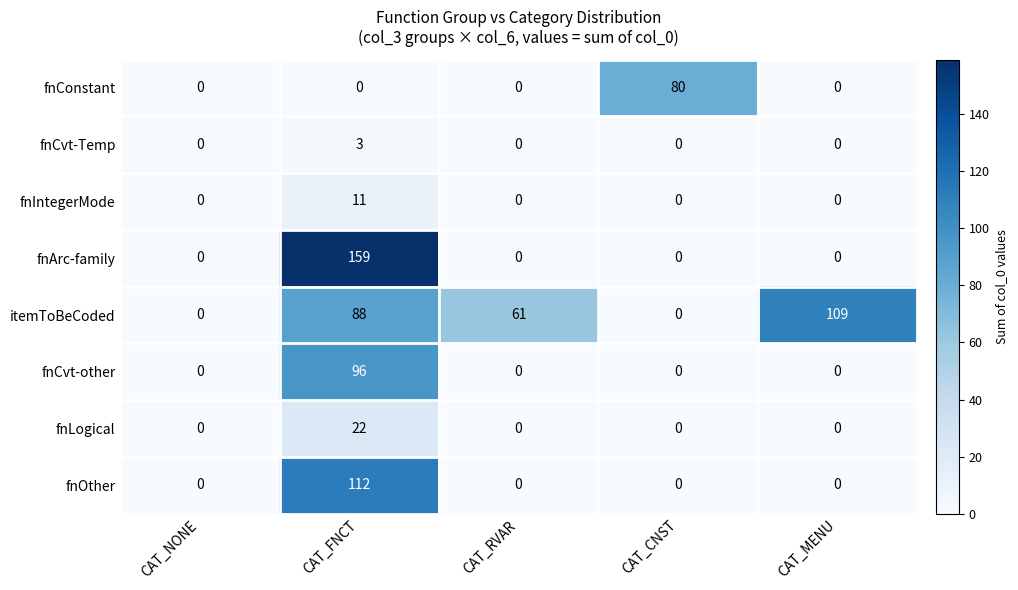

List the series in order of their peak value, lowest first.

fnCvt-Temp, fnIntegerMode, fnLogical, fnConstant, fnCvt-other, itemToBeCoded, fnOther, fnArc-family